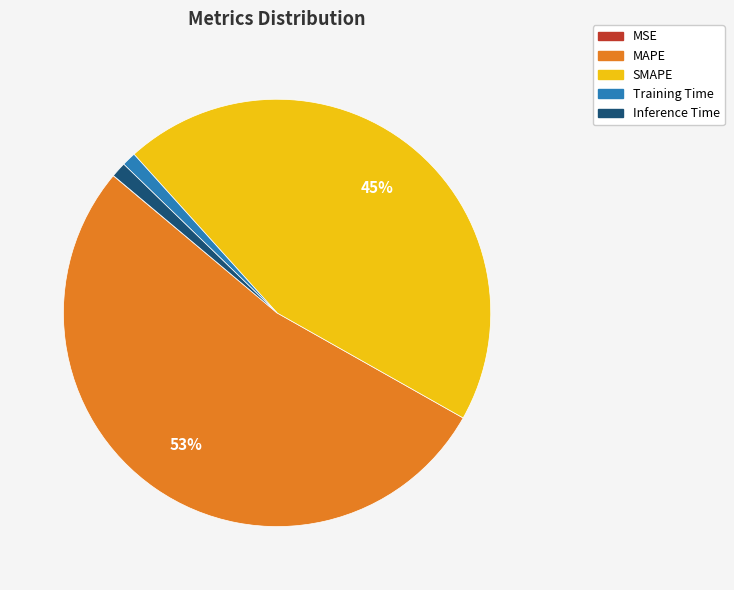

Combined, do Training Time and MAPE account for over 50%?

Yes